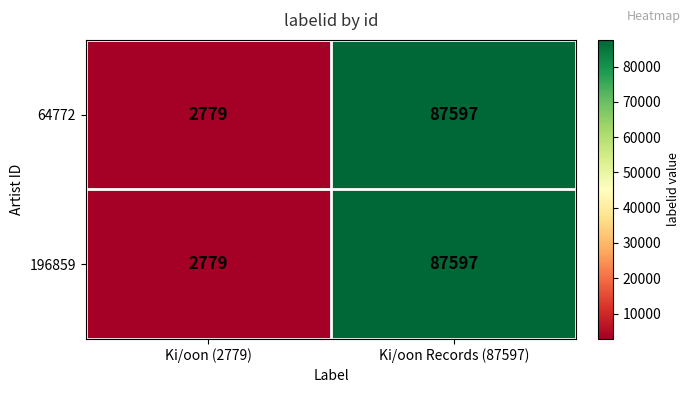

Reading left to right, extract all data points from this chart.

64772: Ki/oon (2779)=2779	Ki/oon Records (87597)=87597
196859: Ki/oon (2779)=2779	Ki/oon Records (87597)=87597